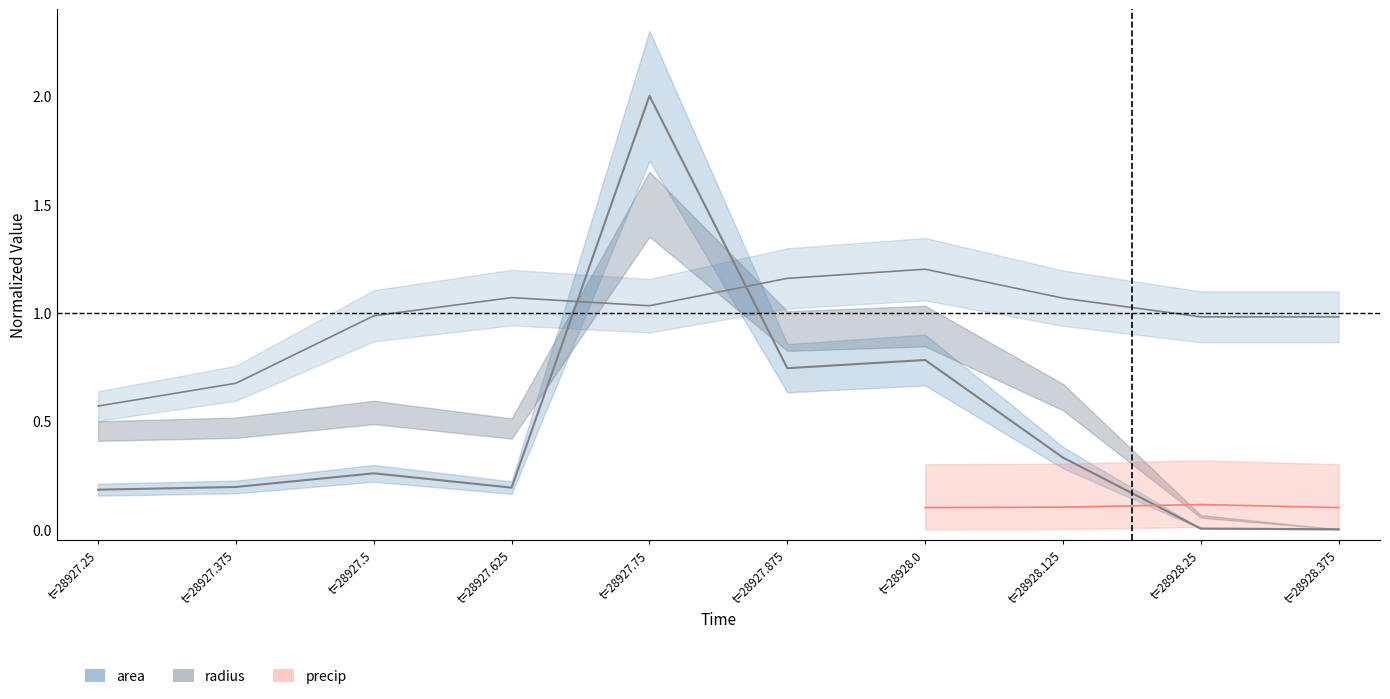

Which label corresponds to the largest value in the chart?

t=28927.75